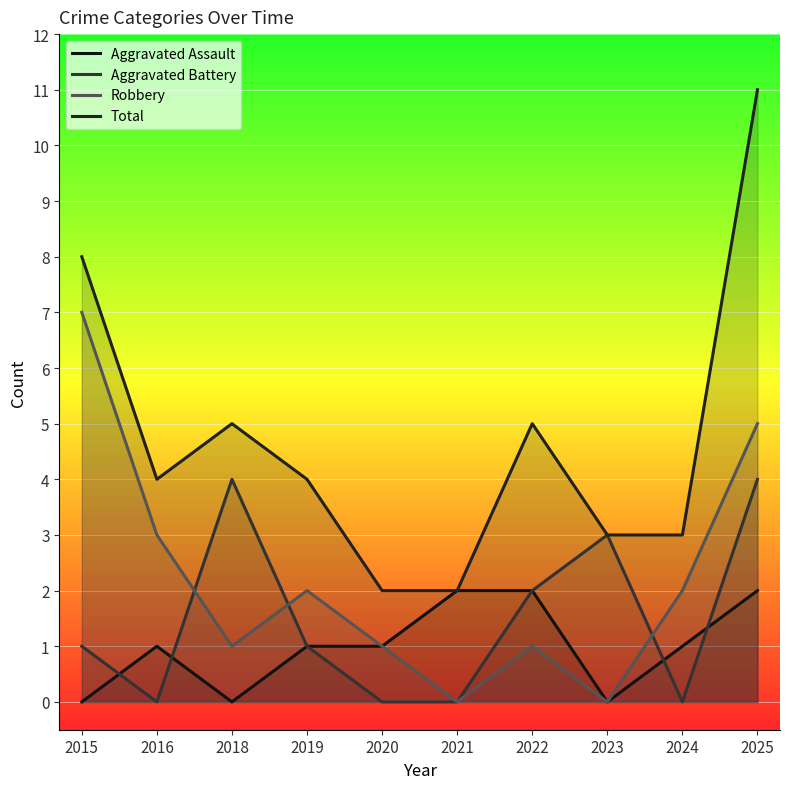

How many interior local valleys does the Total series have?

1